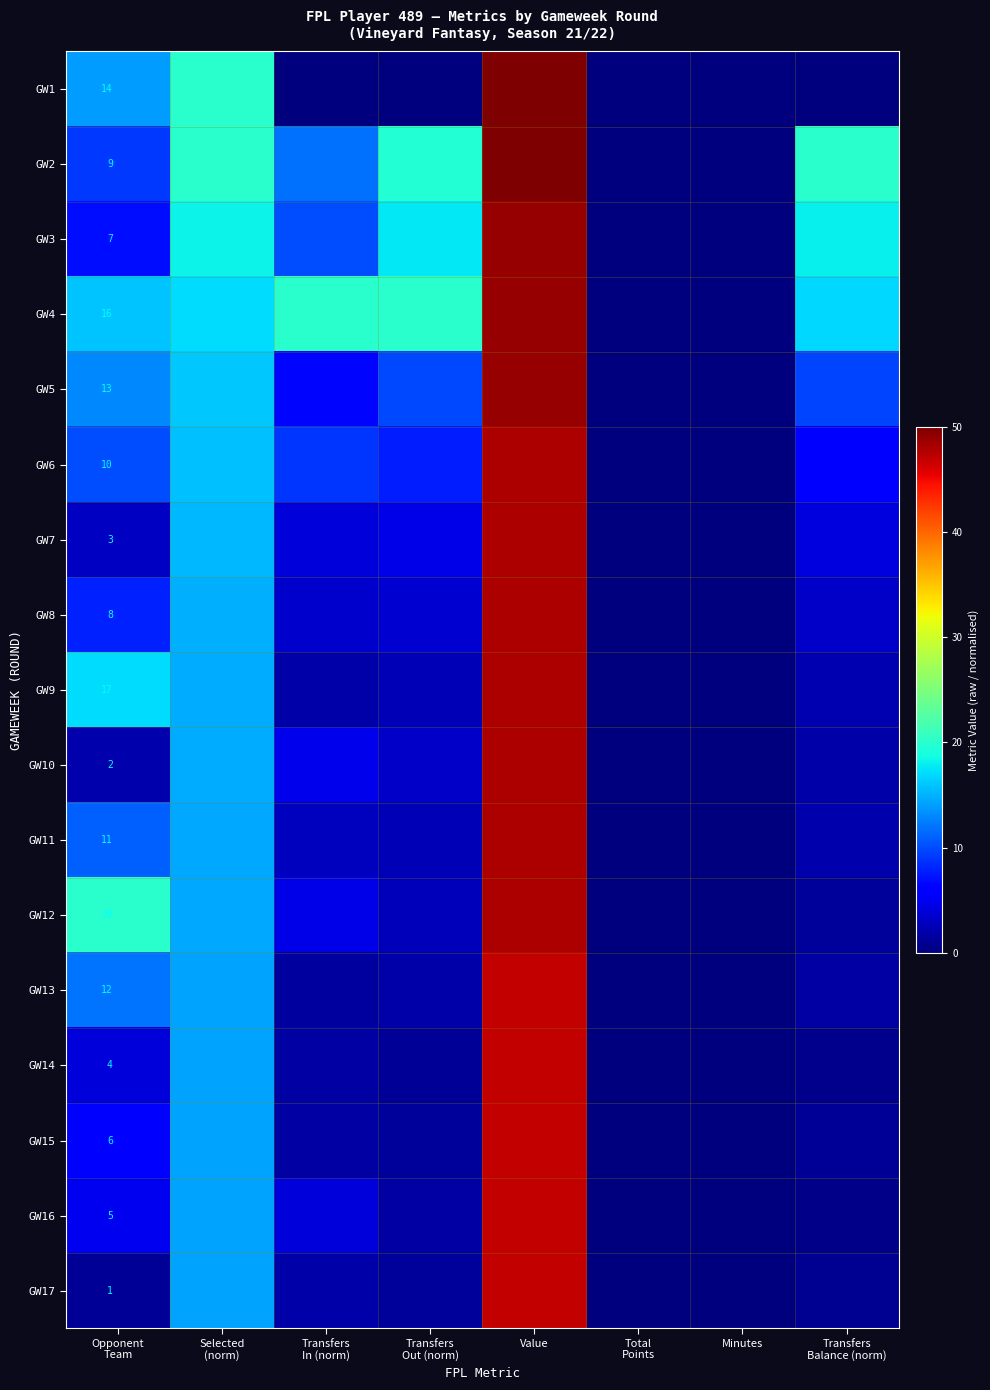

Rank the categories by GW9 value from lowest to highest.

Total Points, Minutes, Transfers In (norm), Transfers Balance (norm), Transfers Out (norm), Selected (norm), Opponent Team, Value